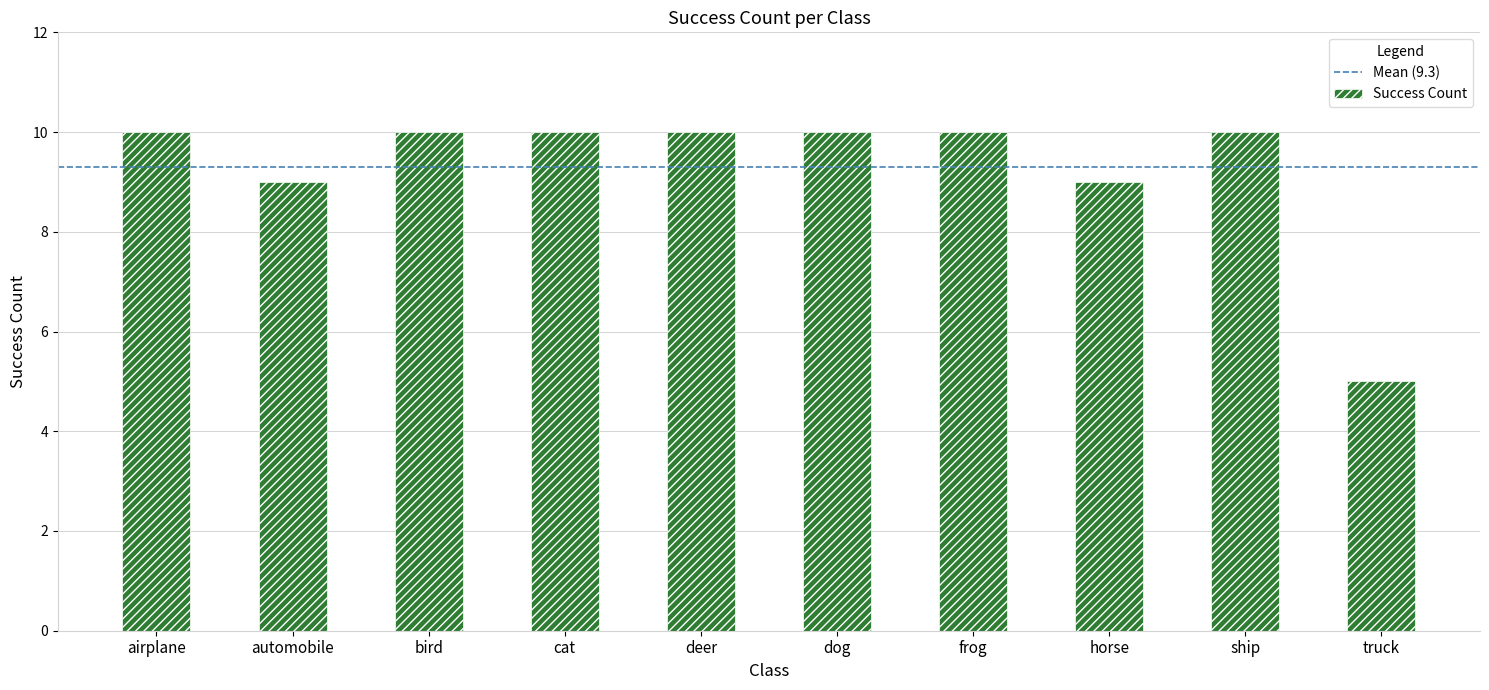

How many series are shown in this chart?

1